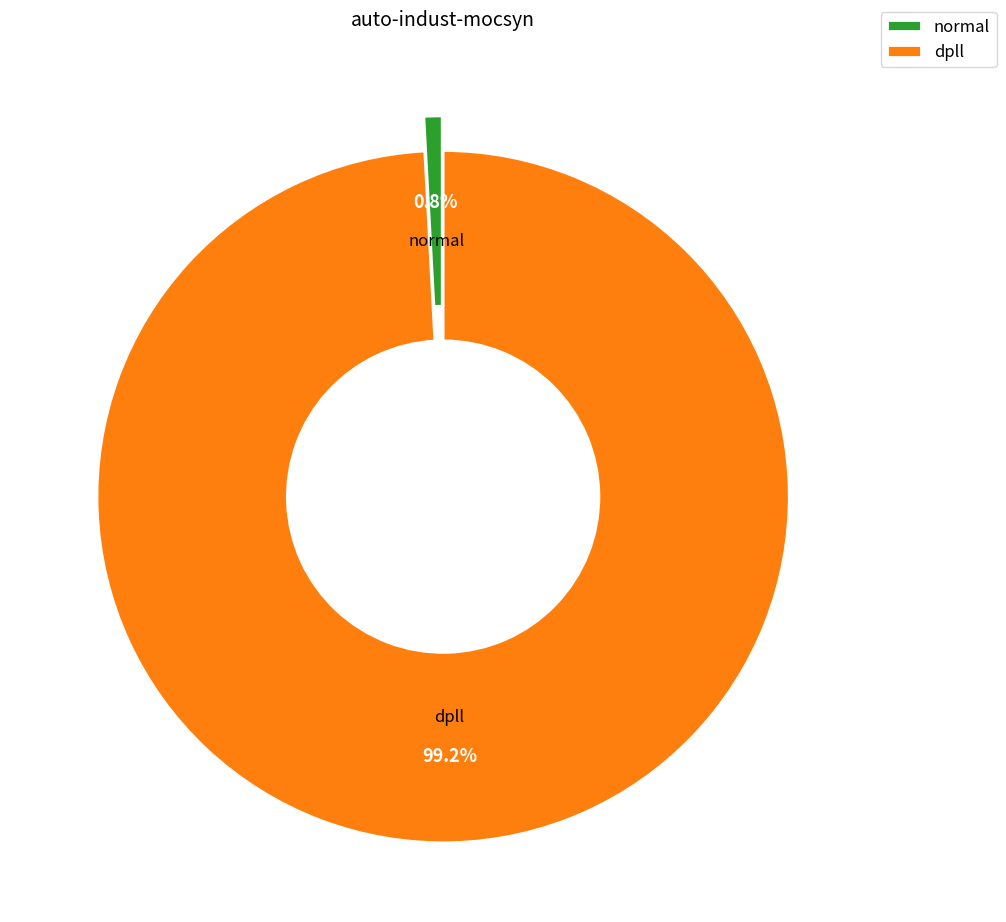

Does any single category account for the majority?

Yes